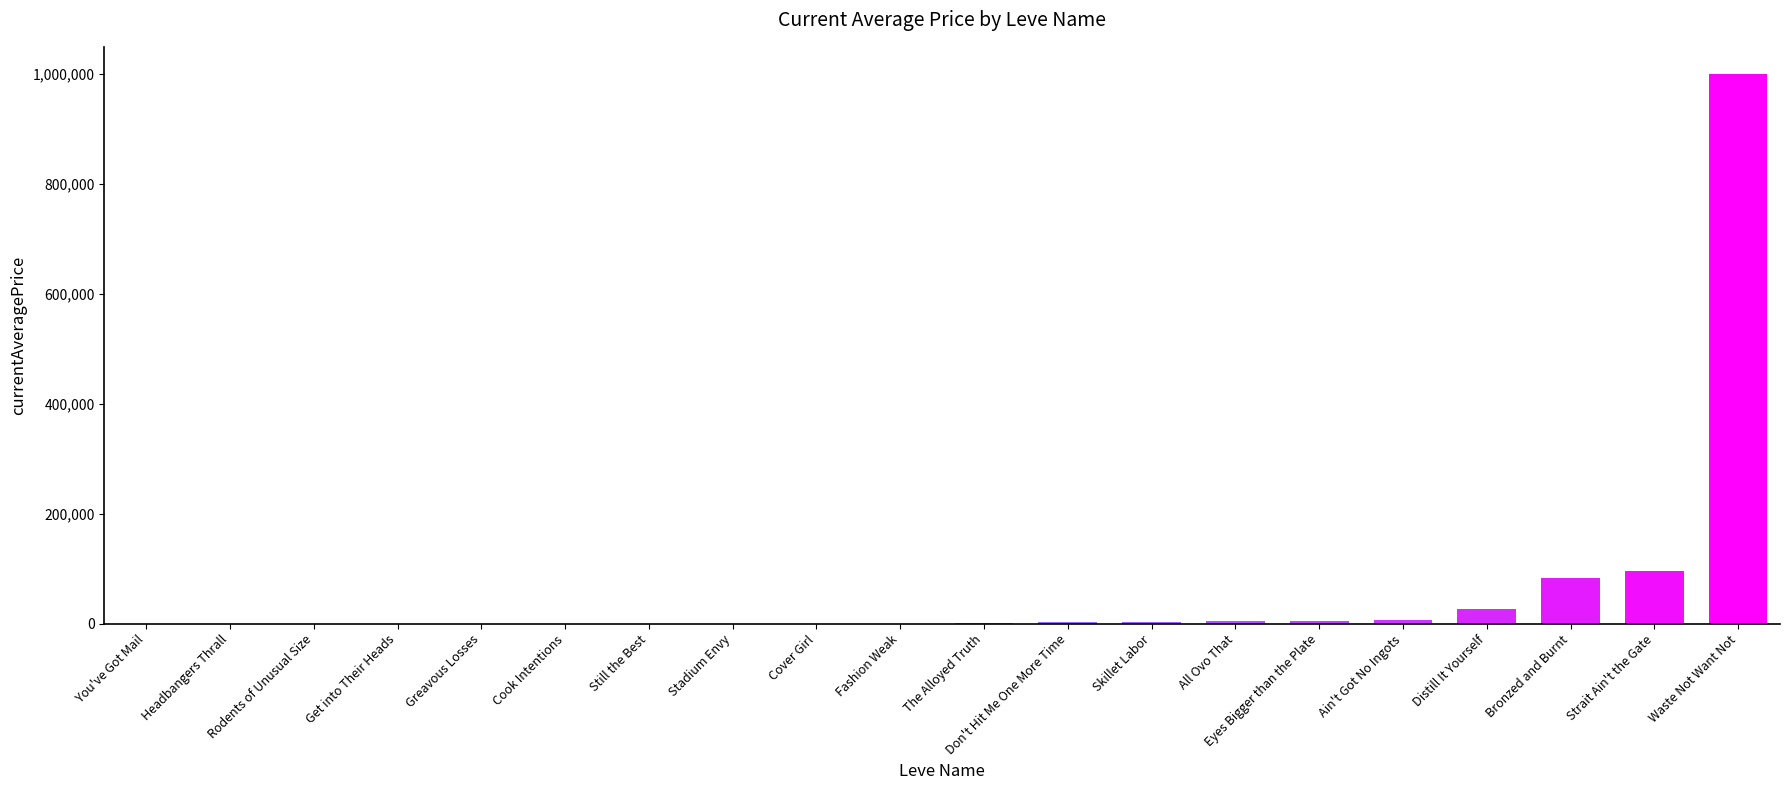

What is the approximate value at Bronzed and Burnt?

83503.3